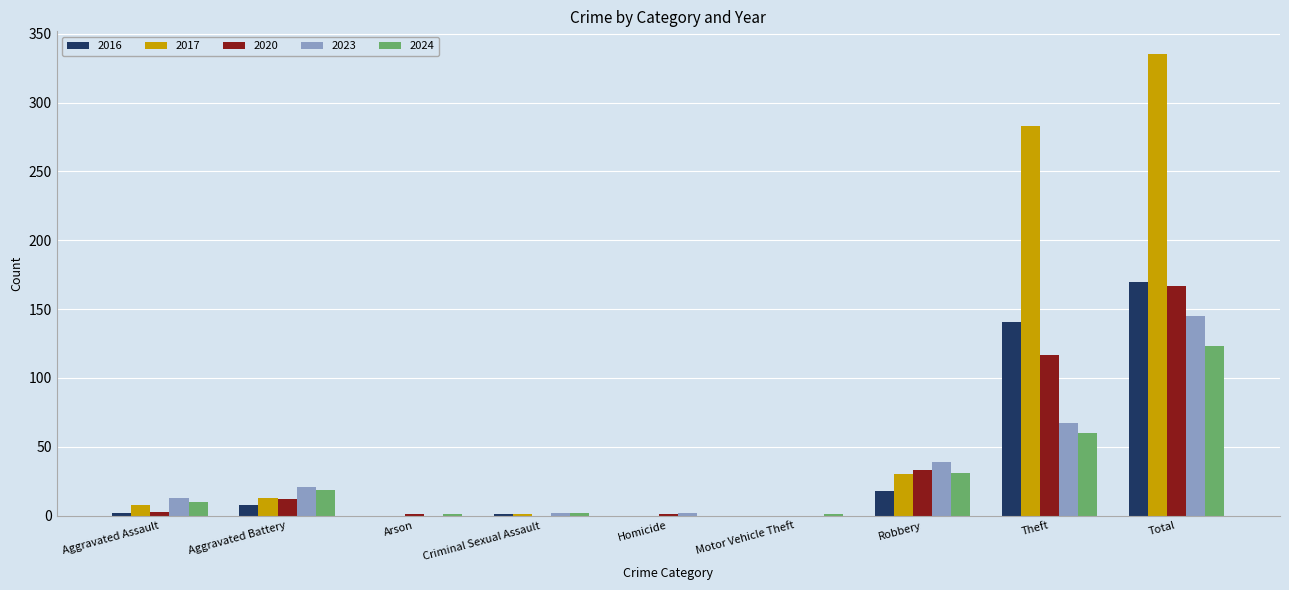

Read the 2016 value at Total.

170